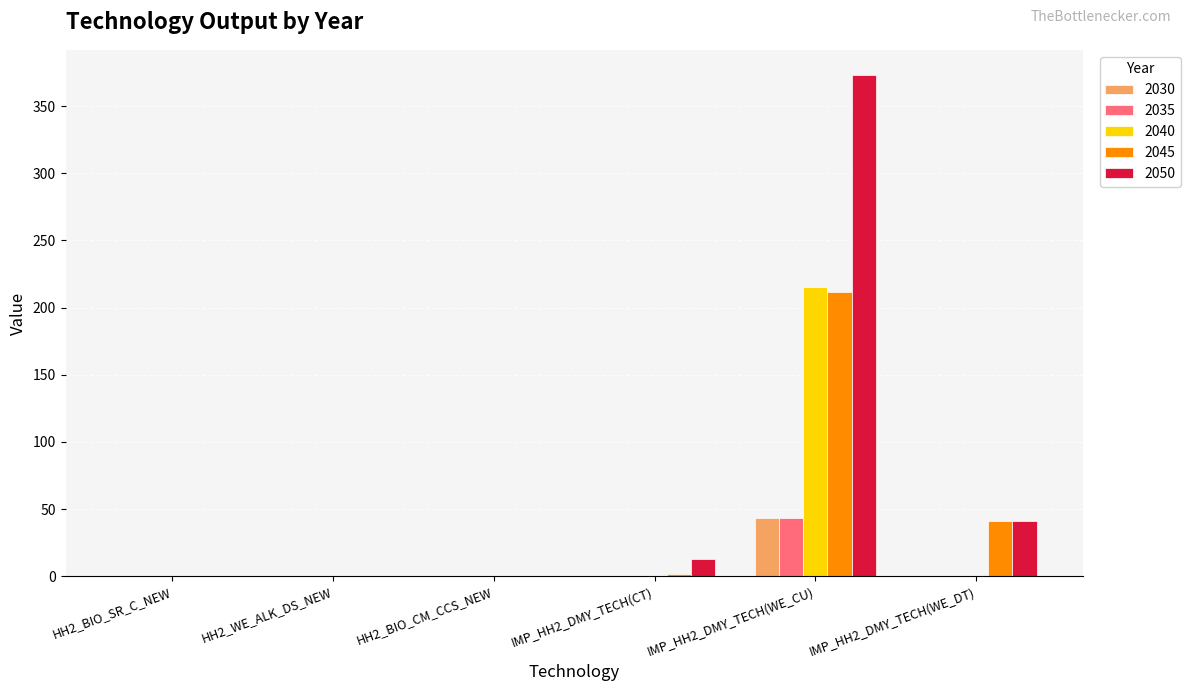

The value of 2035 at IMP_HH2_DMY_TECH(WE_CU) is 21.7. True or false?

False